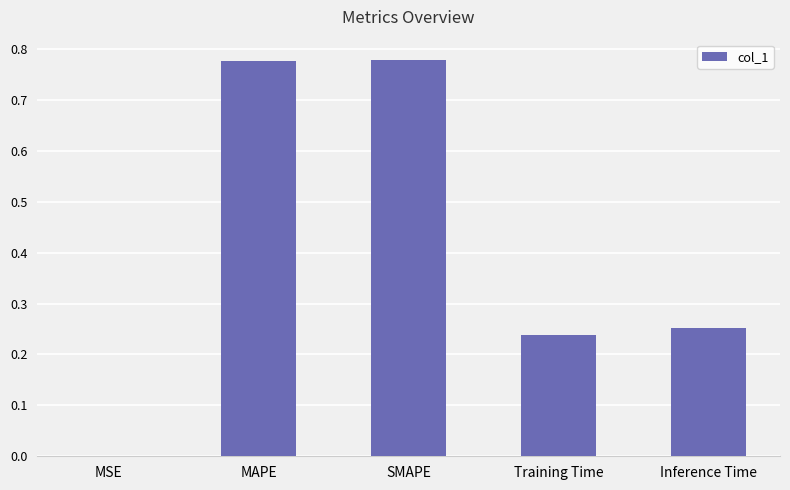

What is the sum of all values?

2.0